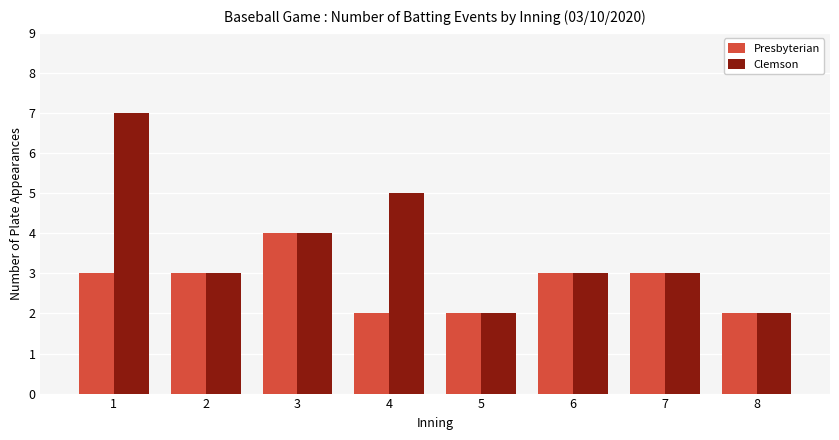

Count the number of data series in this chart.

2